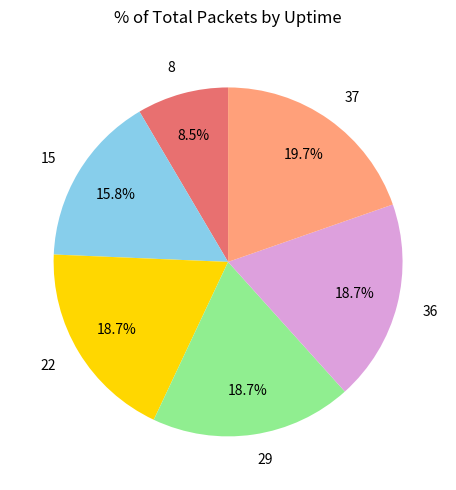

What percentage is NOT represented by 37?

80.3%